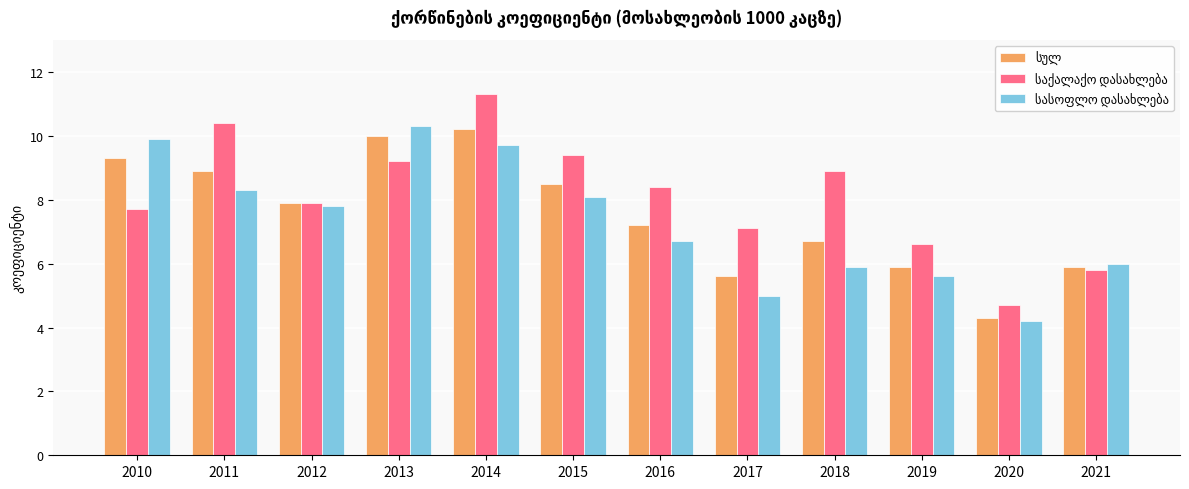

At which category is the sum across all series the highest?

2014